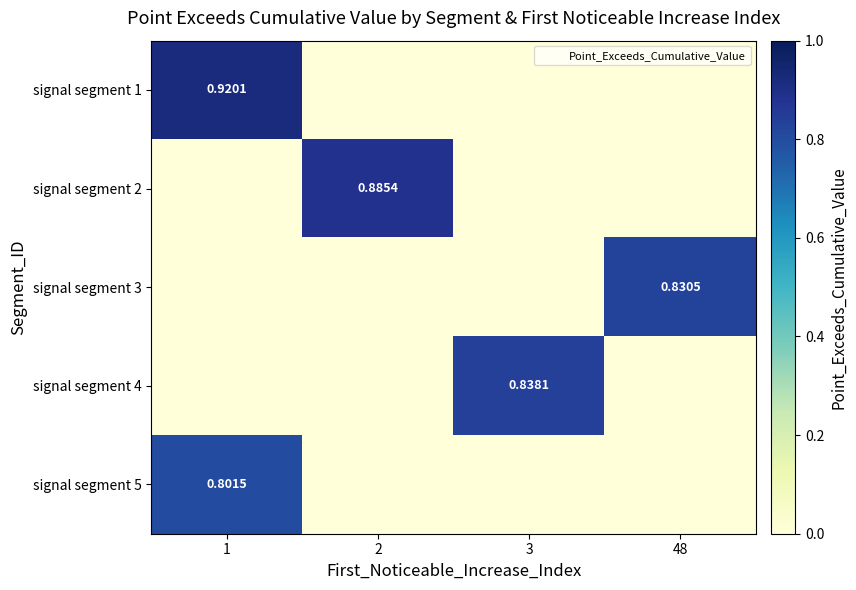

At which label does signal segment 5 reach its peak?

1